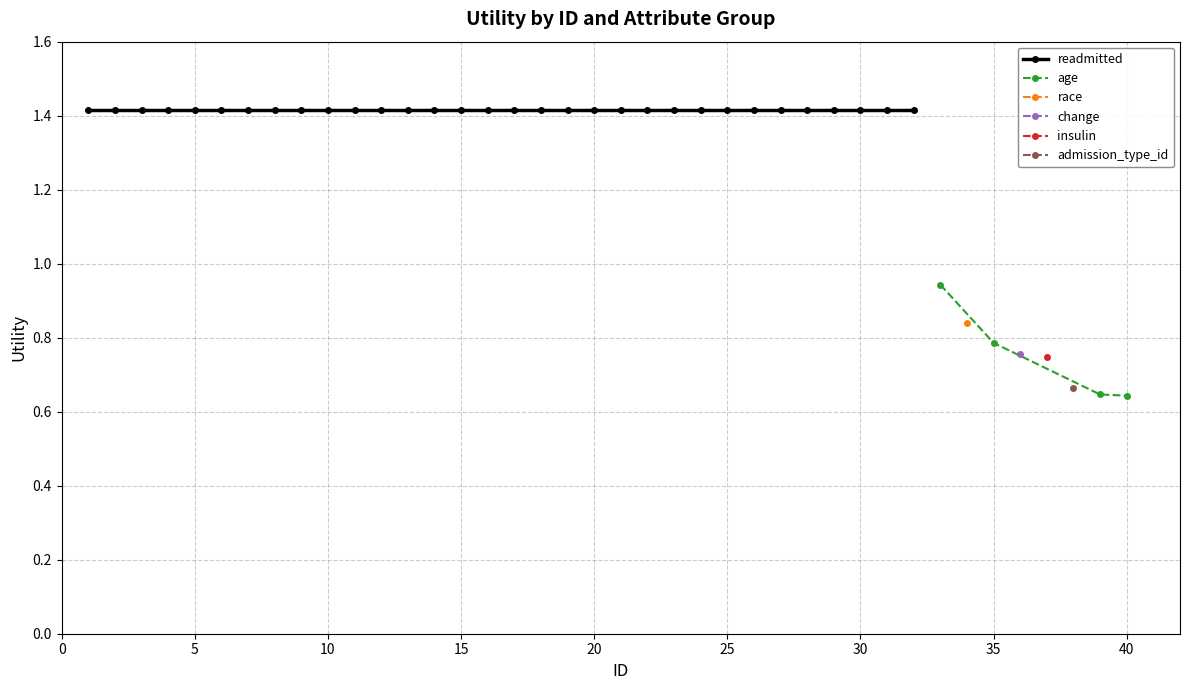

Between 15 and 1, which is larger?

15